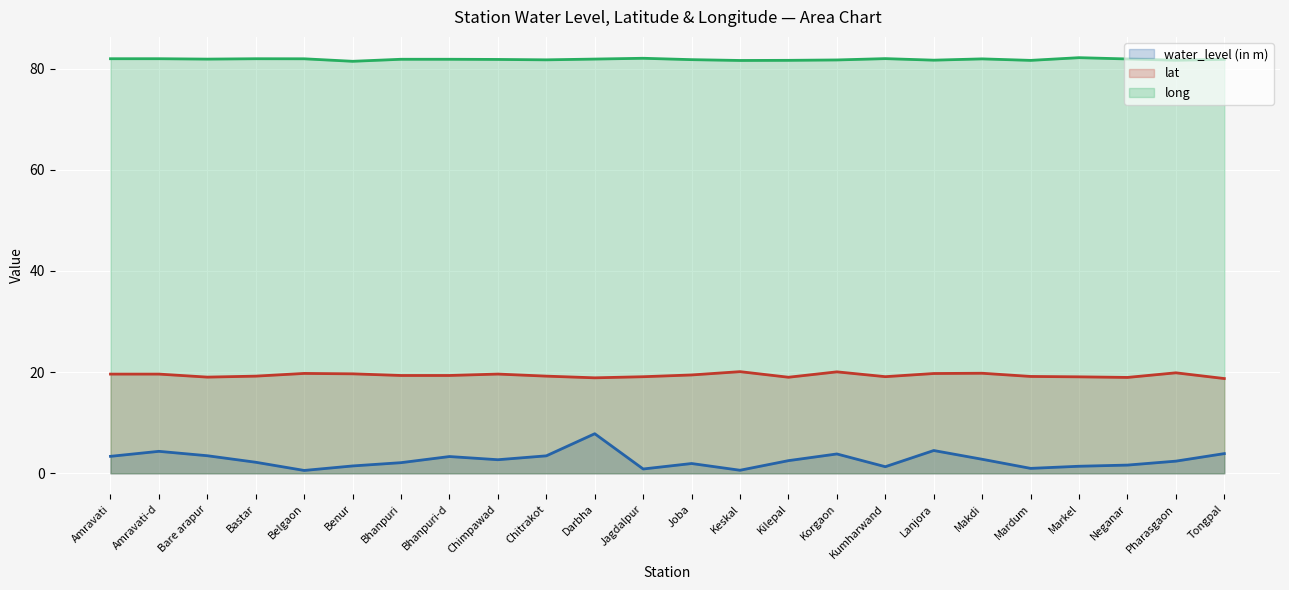

Which series has the largest total across all categories?

long